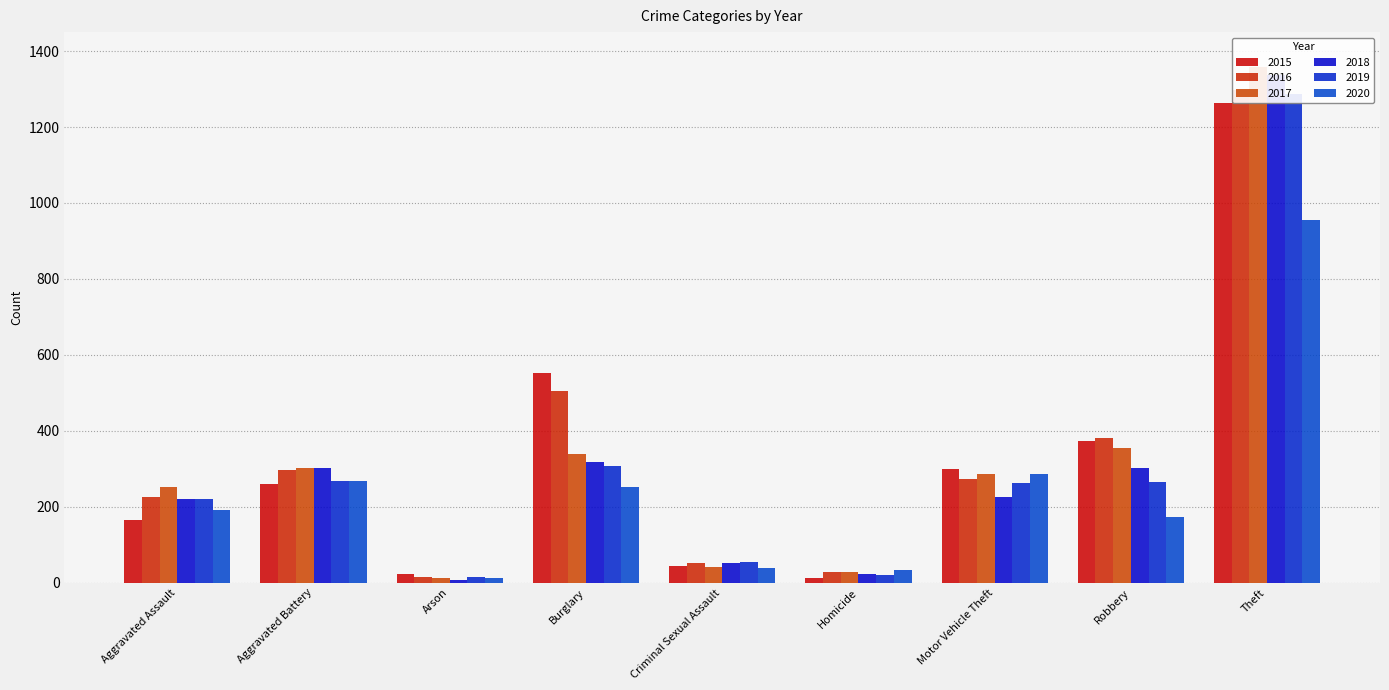

What is the label of the 2nd bar from the right?

Robbery